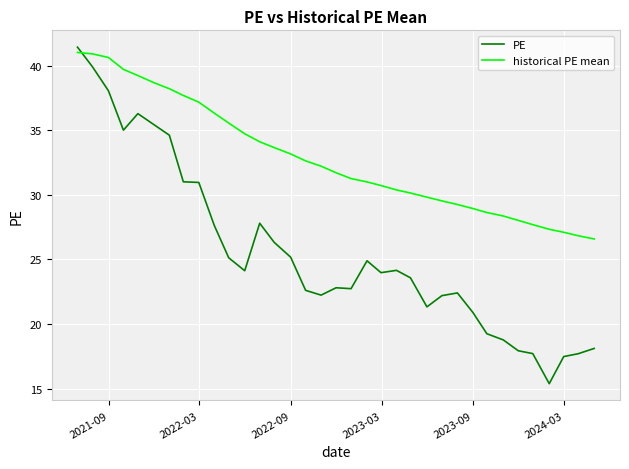

Which series has the largest total across all categories?

historical PE mean